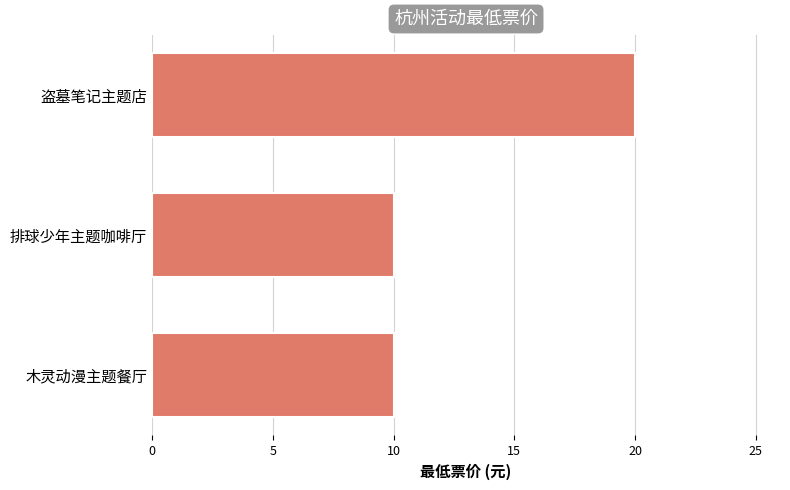

How many data points does each series have?

3